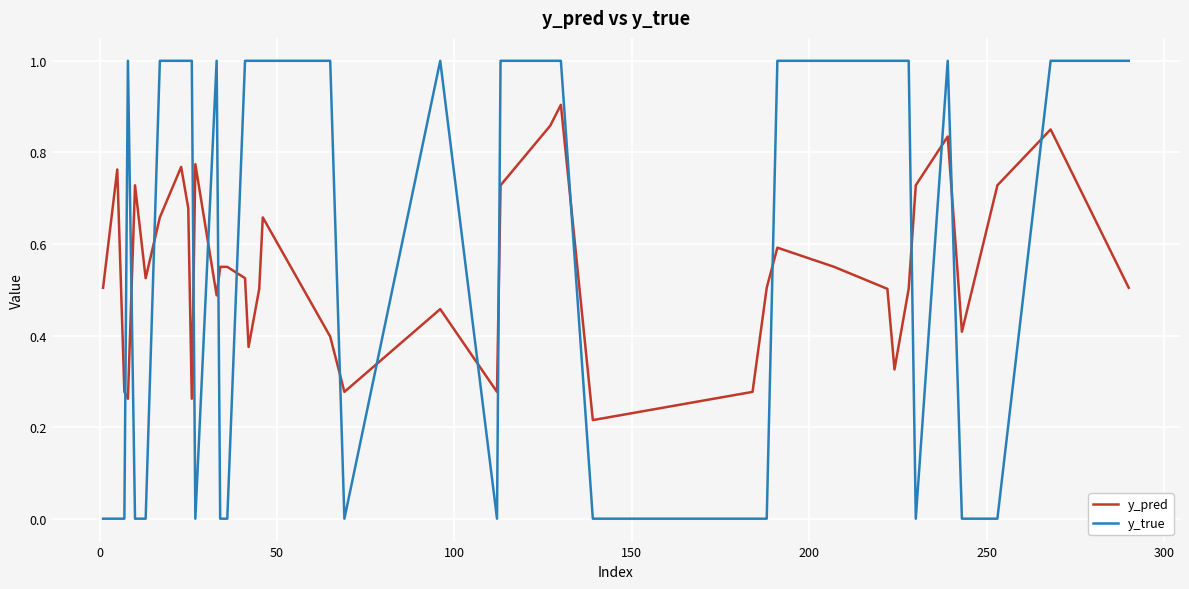

True or false: y_pred has more than 2 points higher than both neighbors.

True